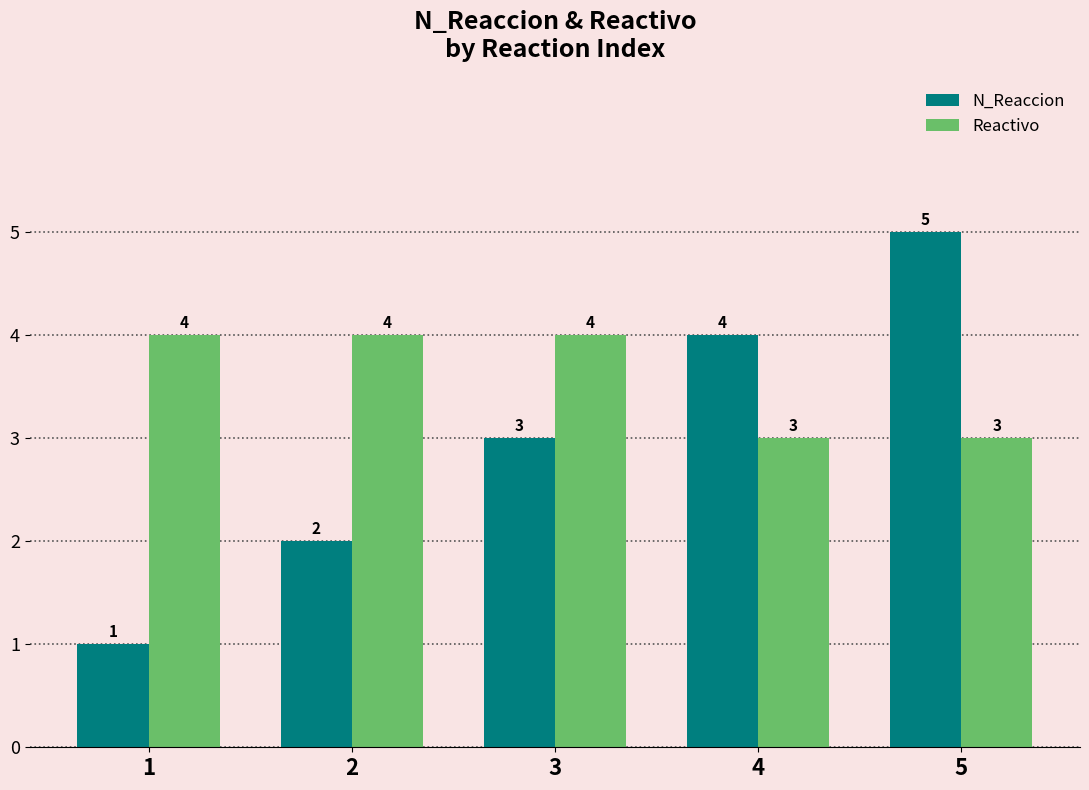

Count the number of categories in the chart.

5